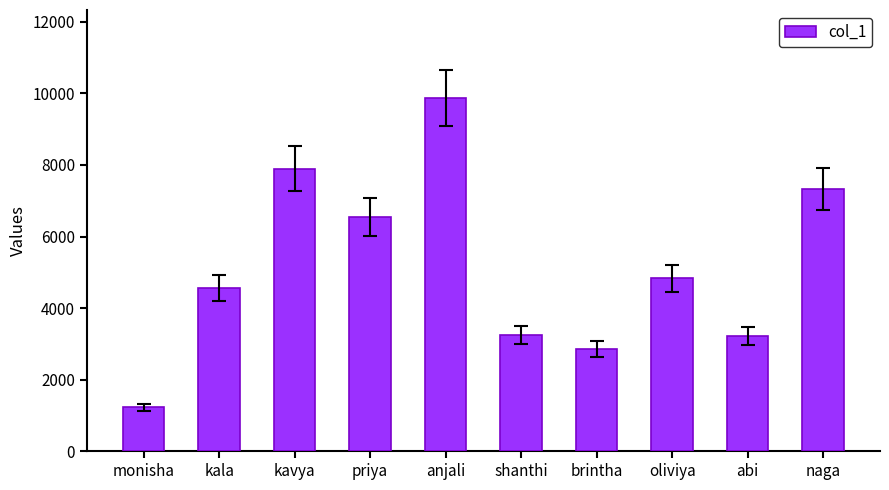

Where does the data first go above 4829?

kavya